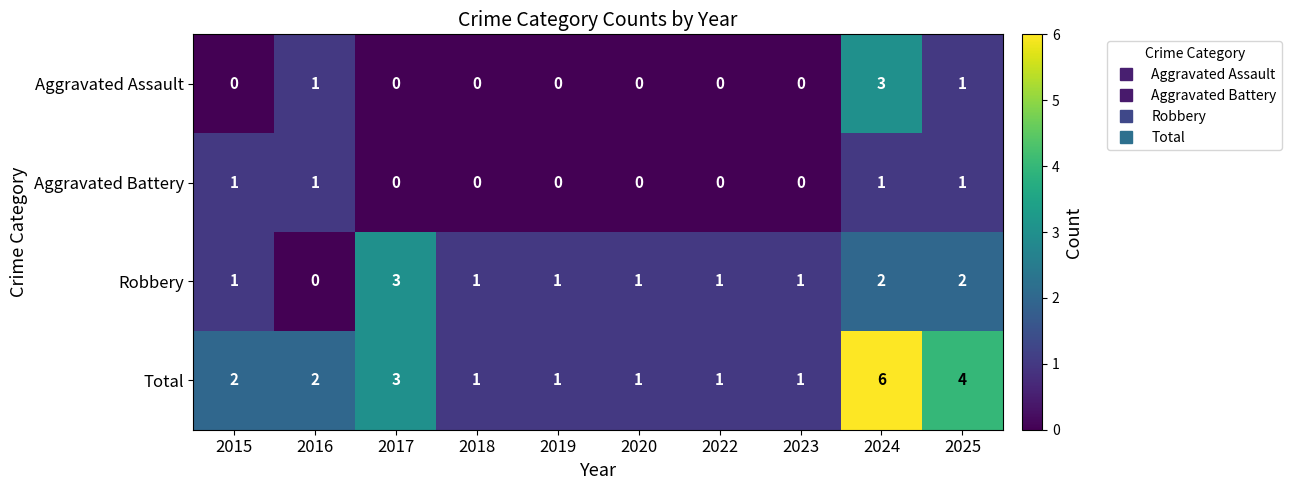

The value of Aggravated Assault at 2015 is 2. True or false?

False